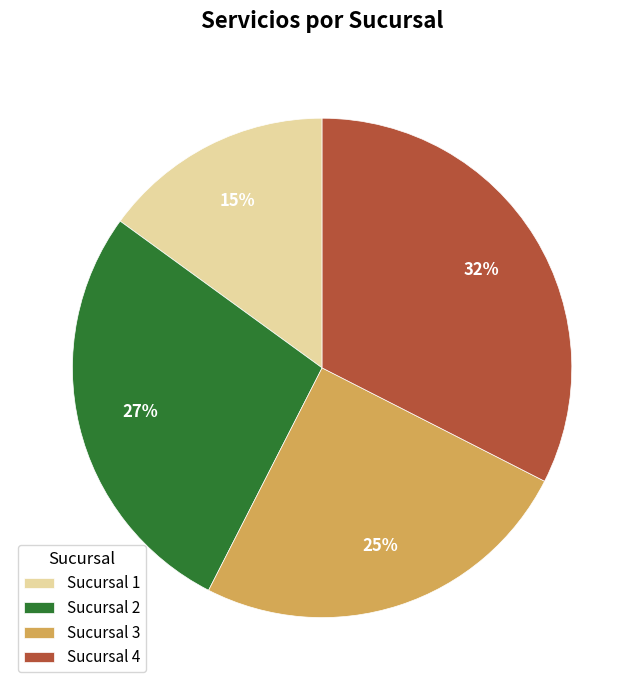

Count the number of slices in the pie.

4